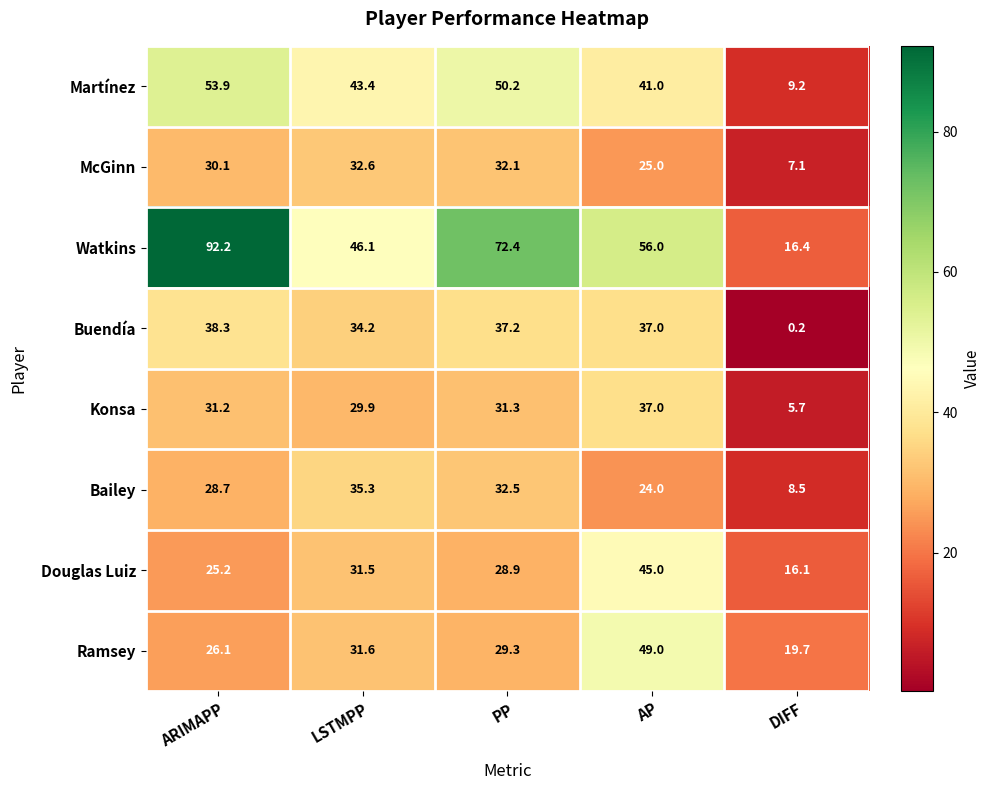

What is the sum of the Ramsey values at PP and ARIMAPP?

55.4